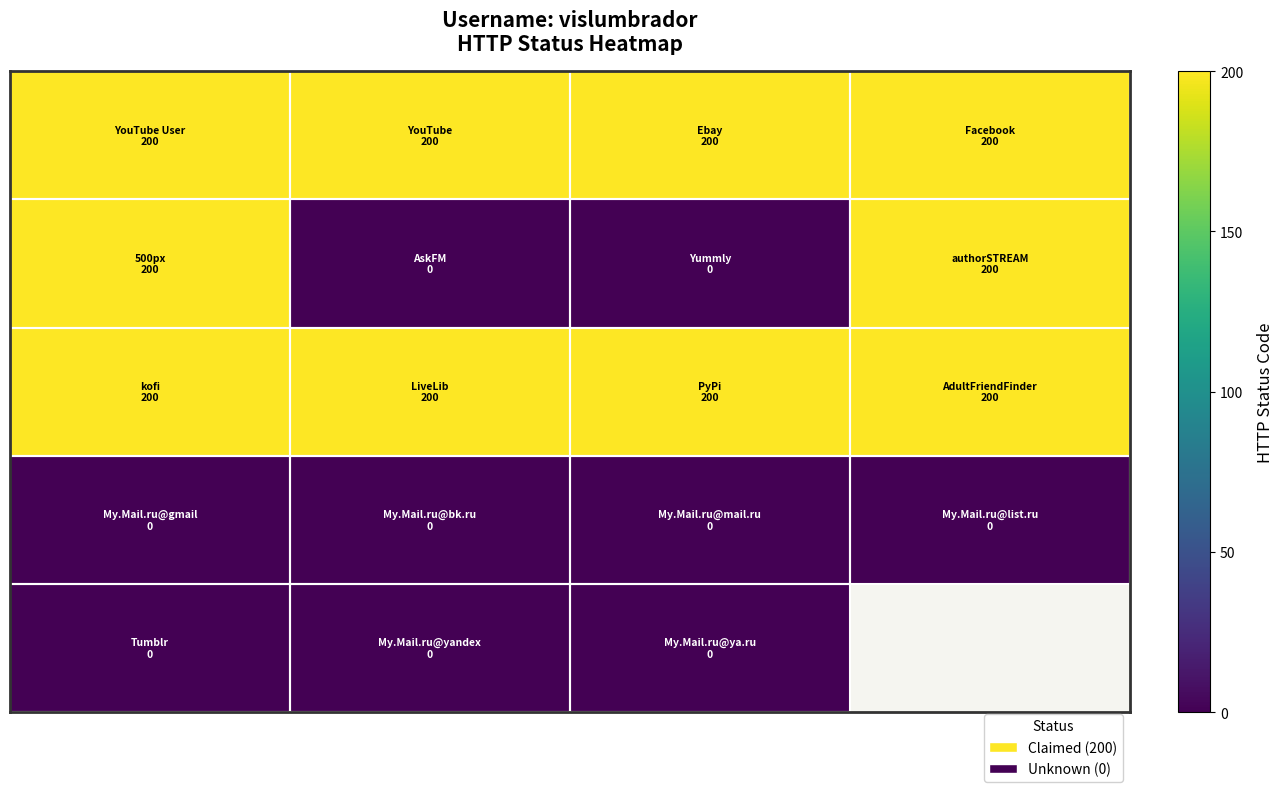

What is the difference between the highest and lowest values at 1?

200.0